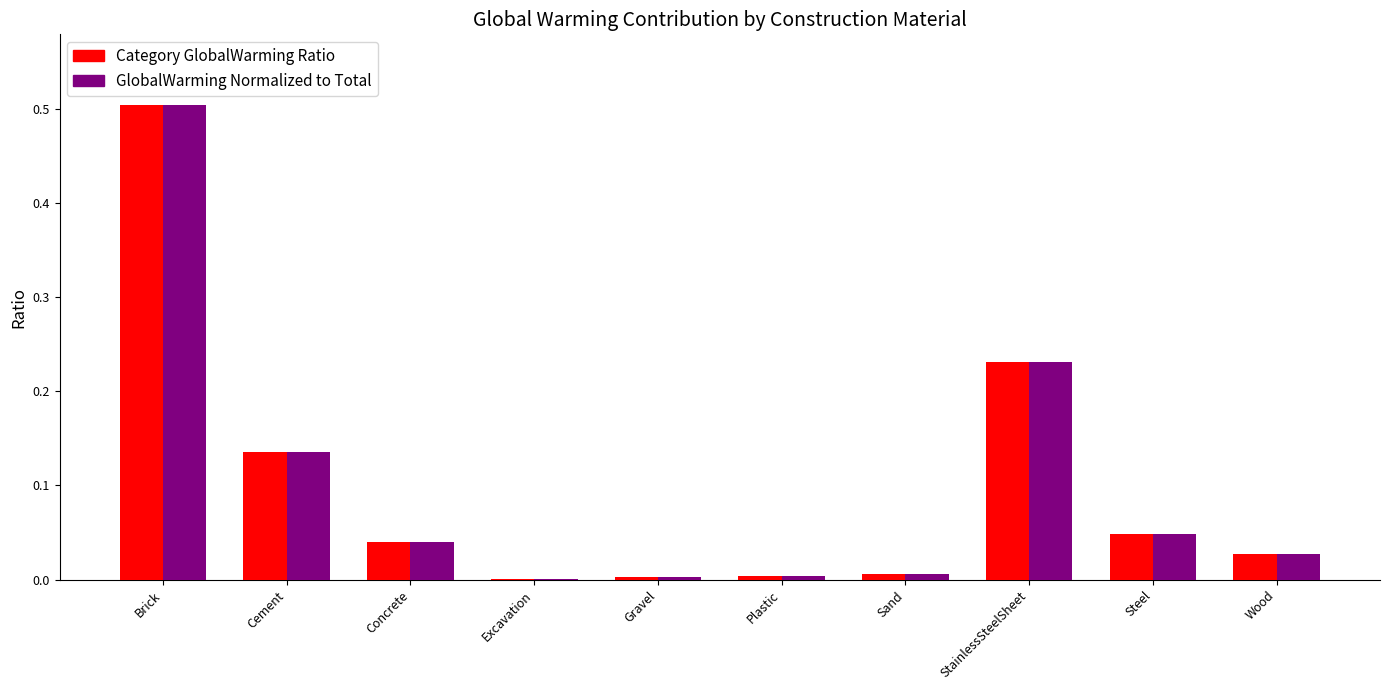

At which category is the sum across all series the highest?

Brick